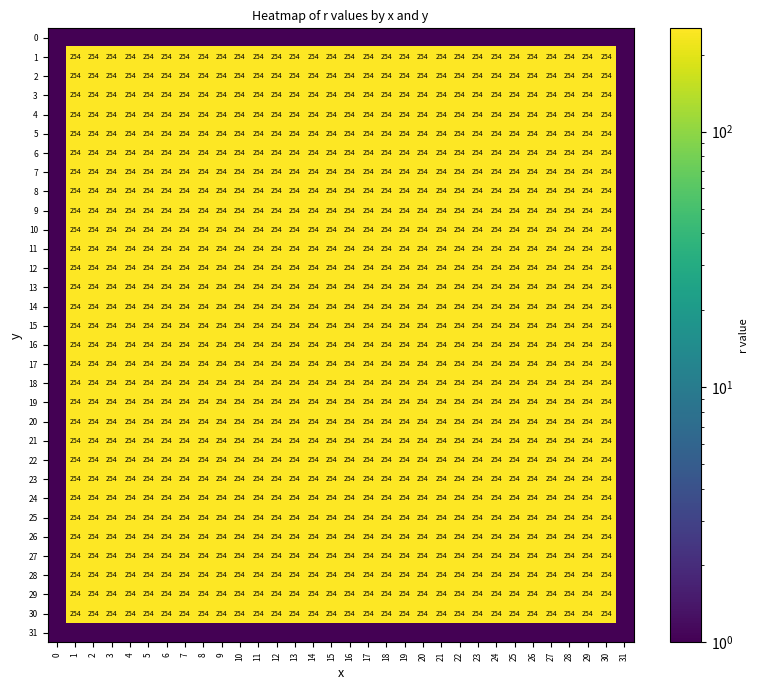

The value of 24 at 23 is 254.0. True or false?

True